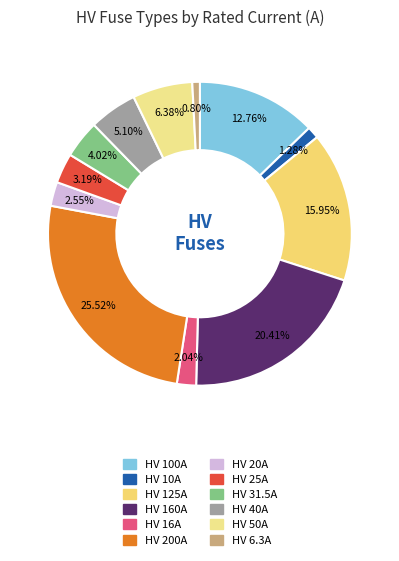

Is HV 160A the majority of the pie?

No